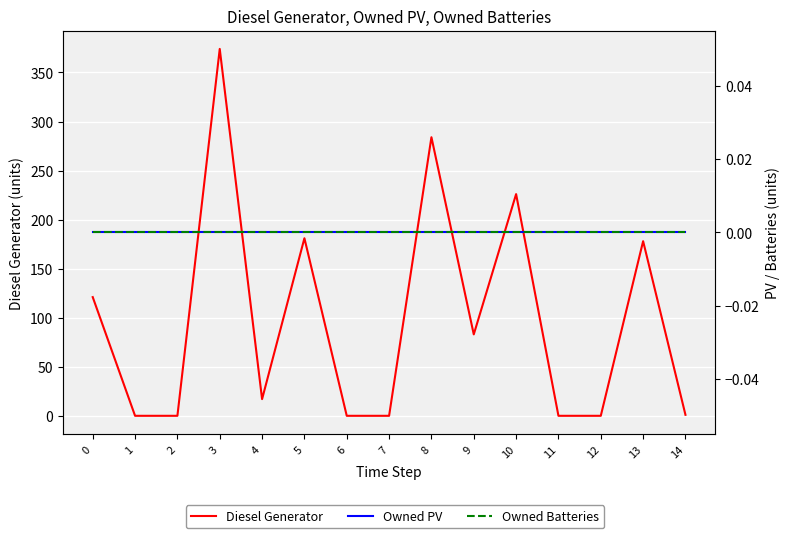

List the labels in order of Owned PV value, smallest first.

0, 1, 2, 3, 4, 5, 6, 7, 8, 9, 10, 11, 12, 13, 14